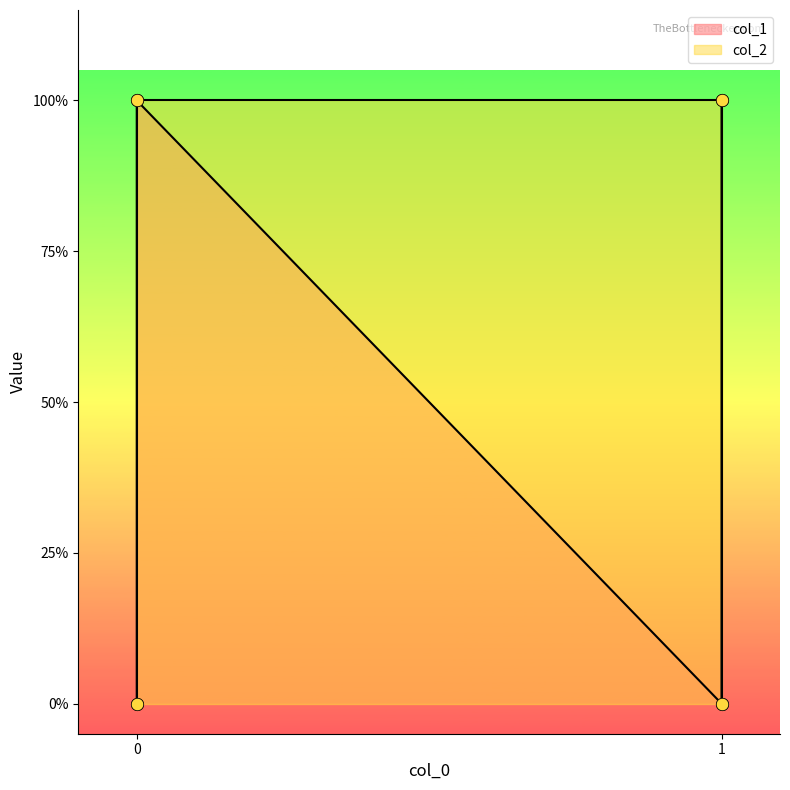

What are all the series names shown in the legend?

col_1, col_2